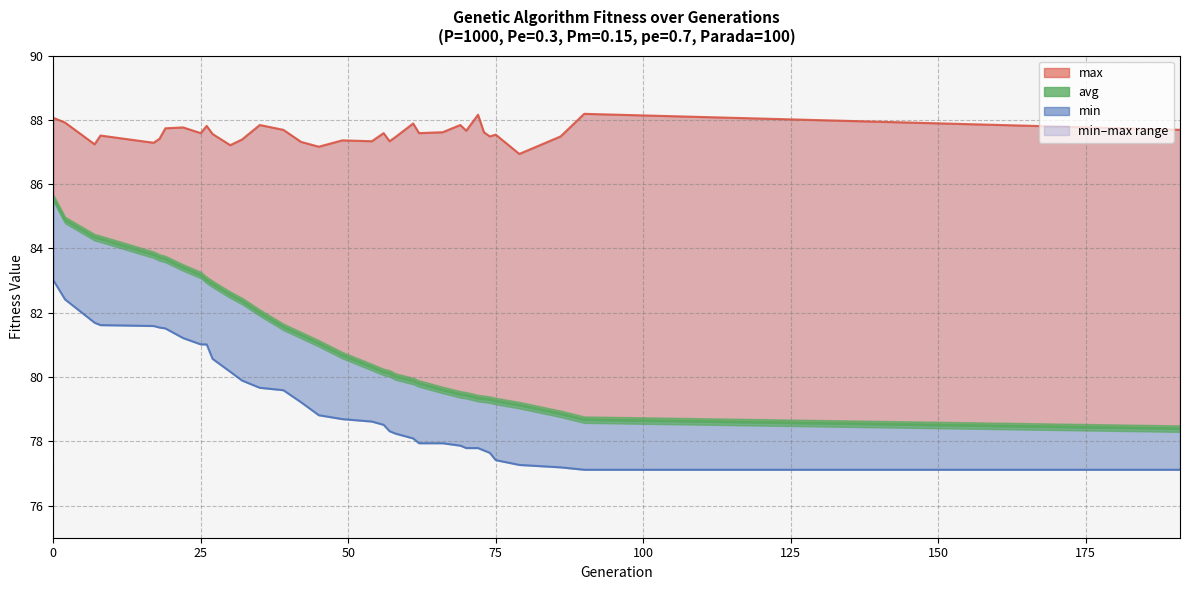

What is the difference between the maximum and minimum values in the min series?

5.9